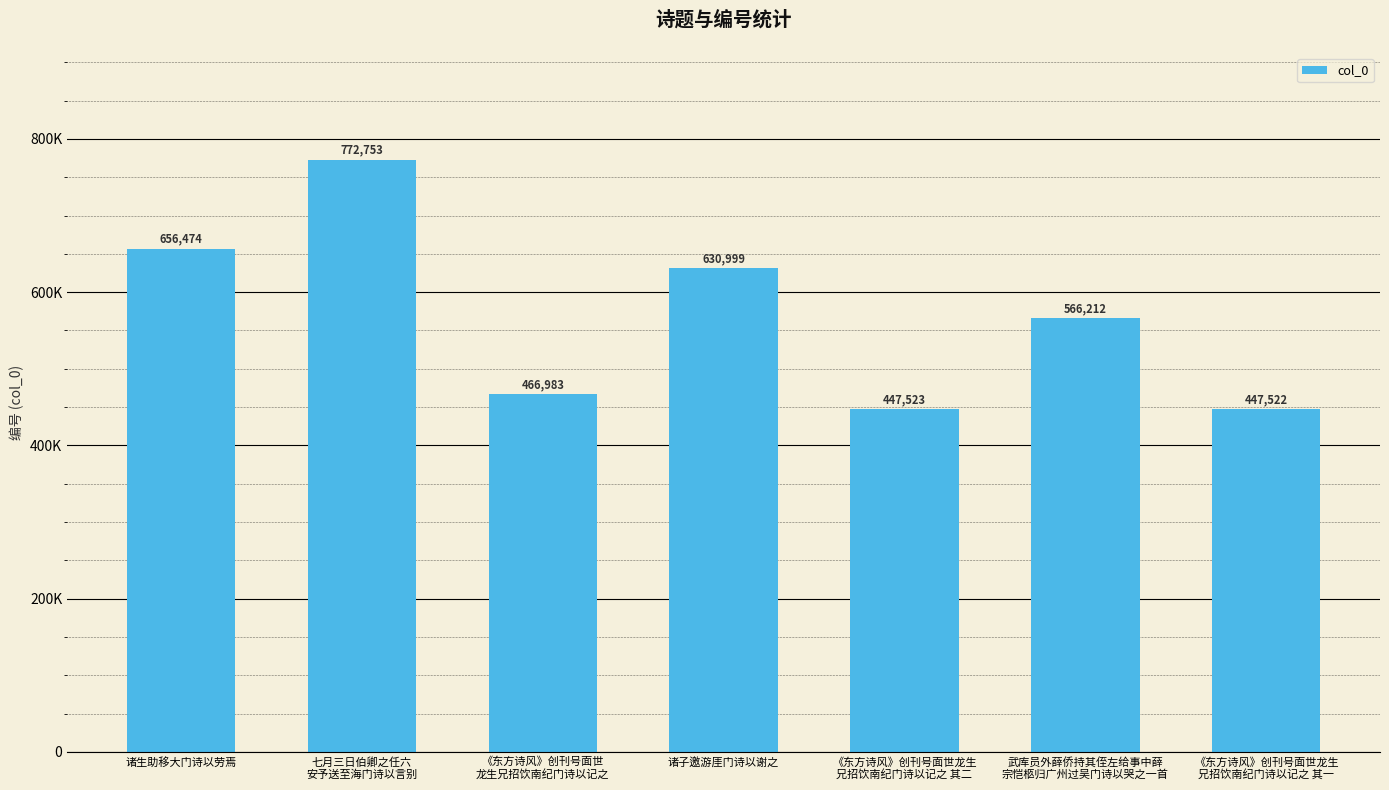

Which label corresponds to the largest value in the chart?

七月三日伯卿之任六
安予送至海门诗以言别